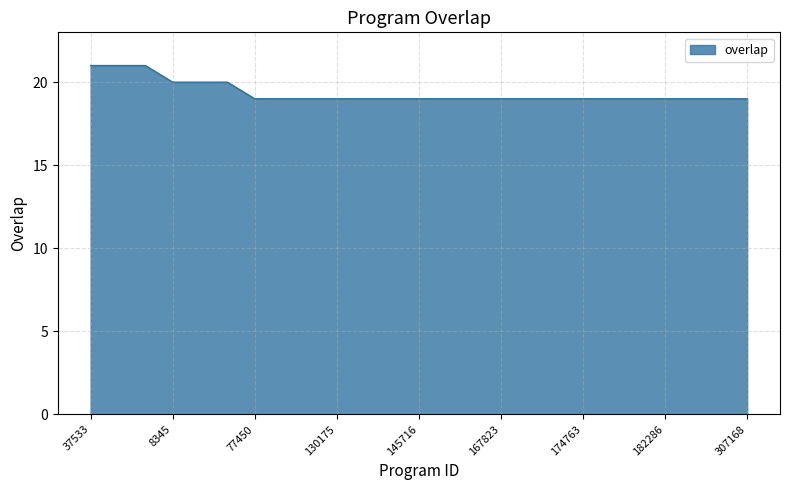

What is the maximum value shown in the chart?

21